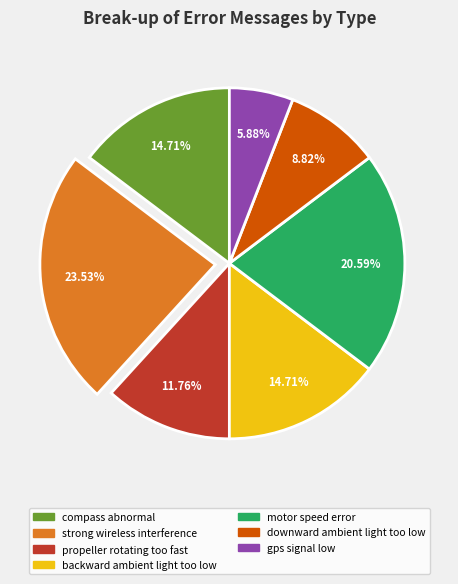

True or false: strong wireless interference accounts for 24% of the total.

True